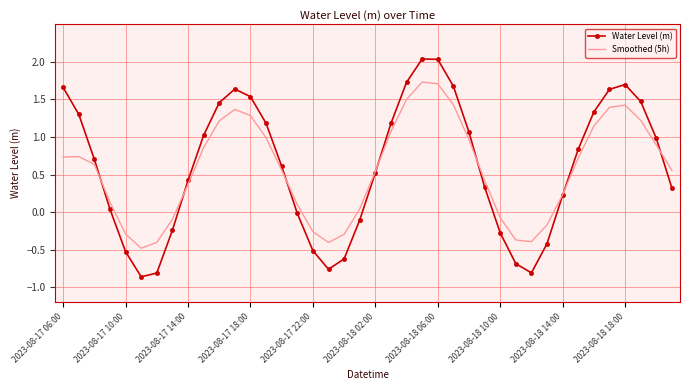

What are all the series names shown in the legend?

Water Level (m), Smoothed (5h)